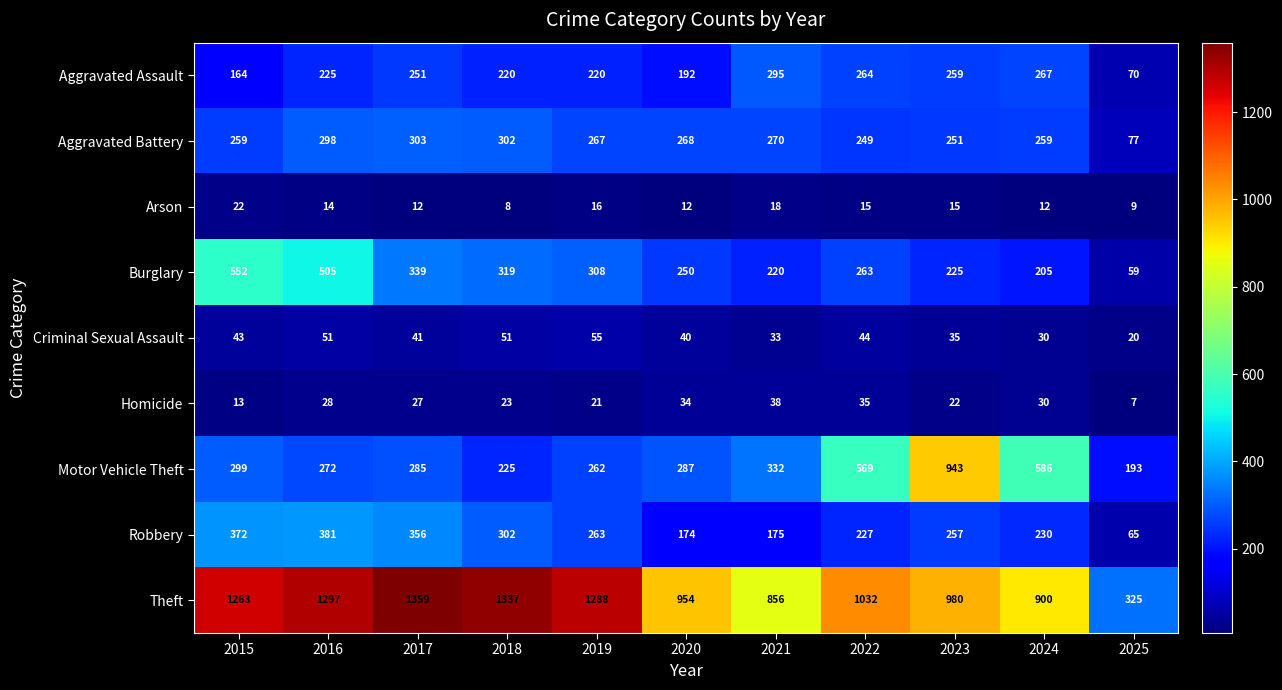

What is the sum of the Theft values at 2022 and 2019?

2320